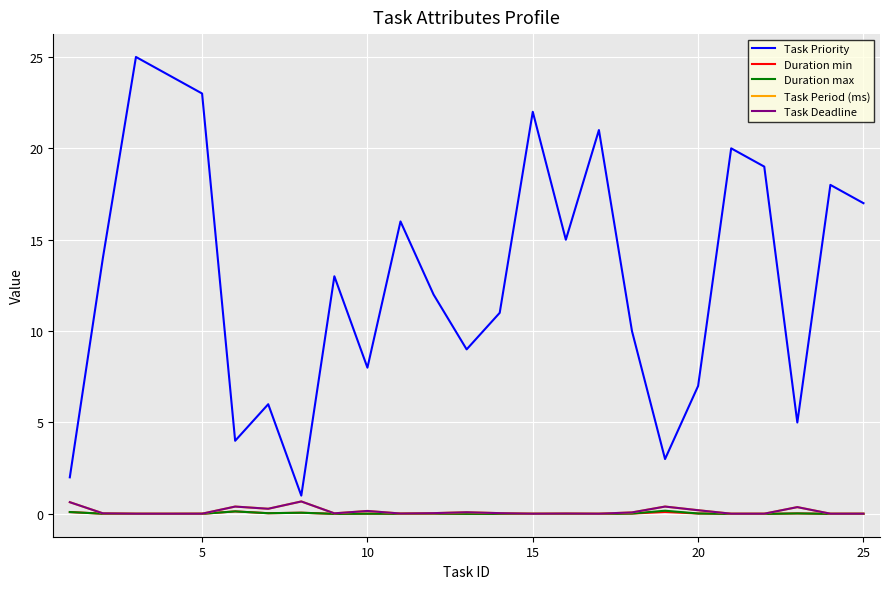

How many lines are shown in the chart?

5